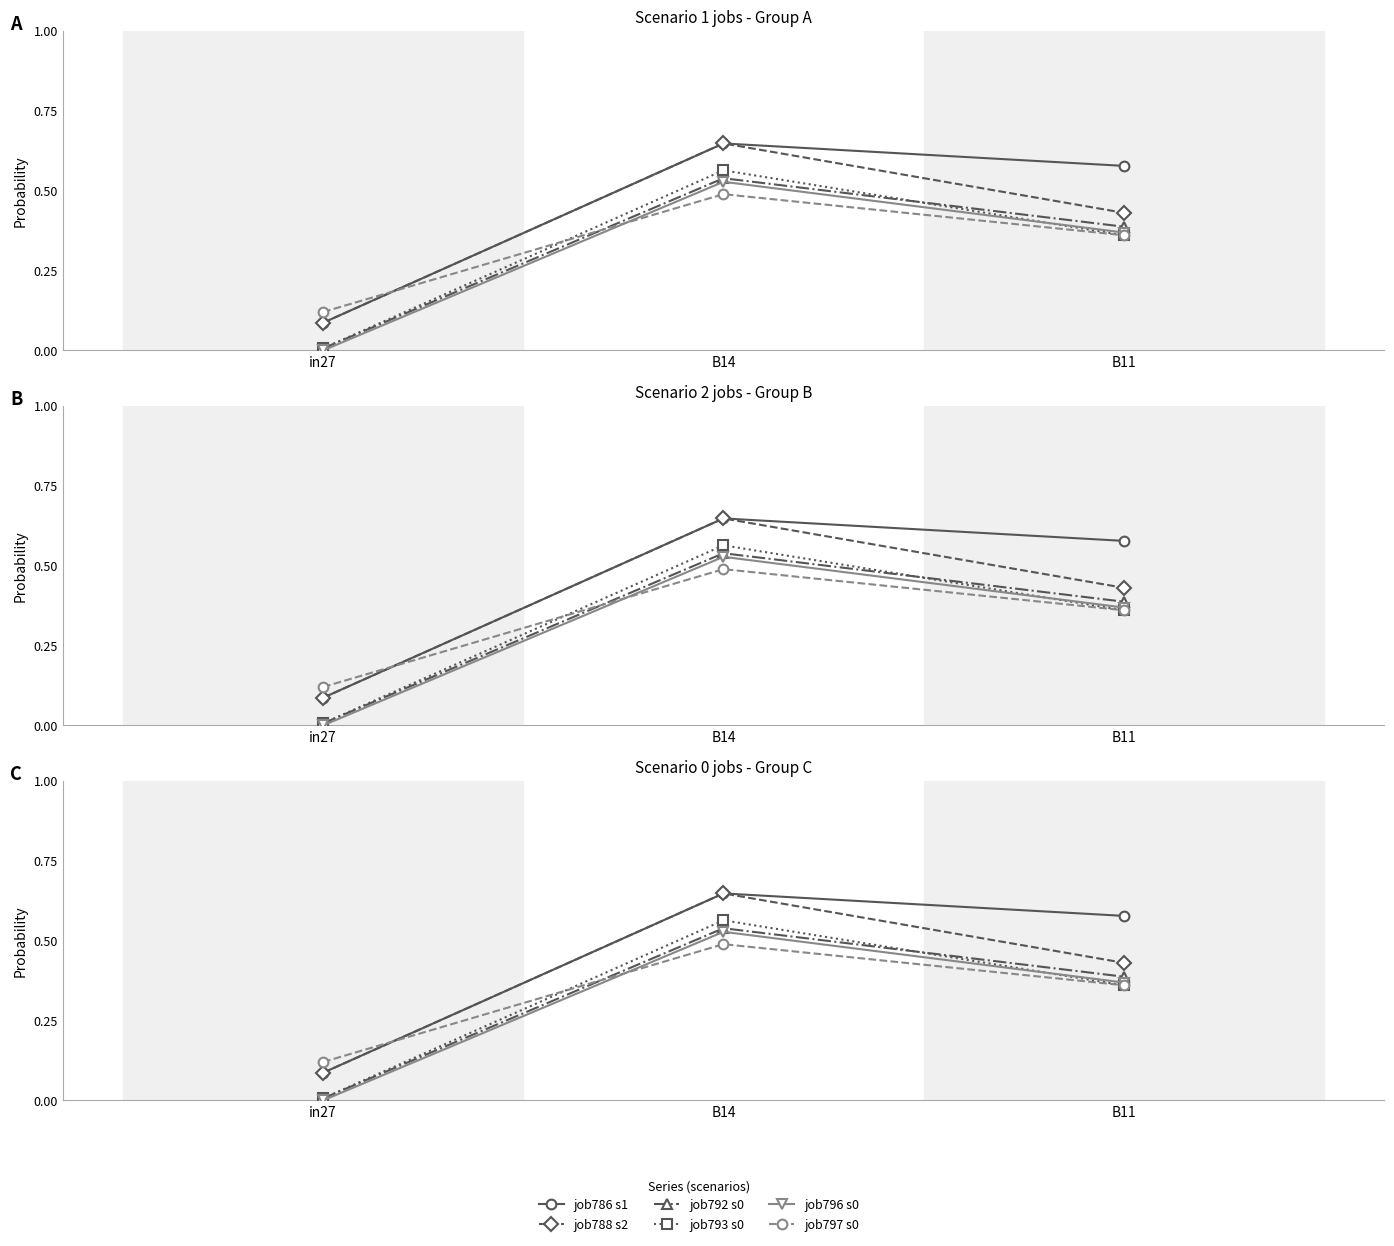

What is the label of the 3rd point from the right?

in27